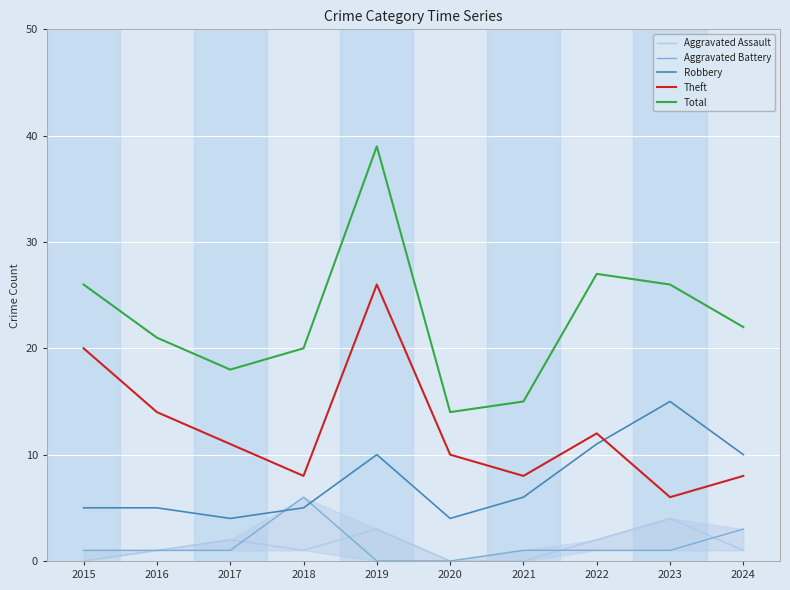

How many values in Aggravated Assault are above zero?

7